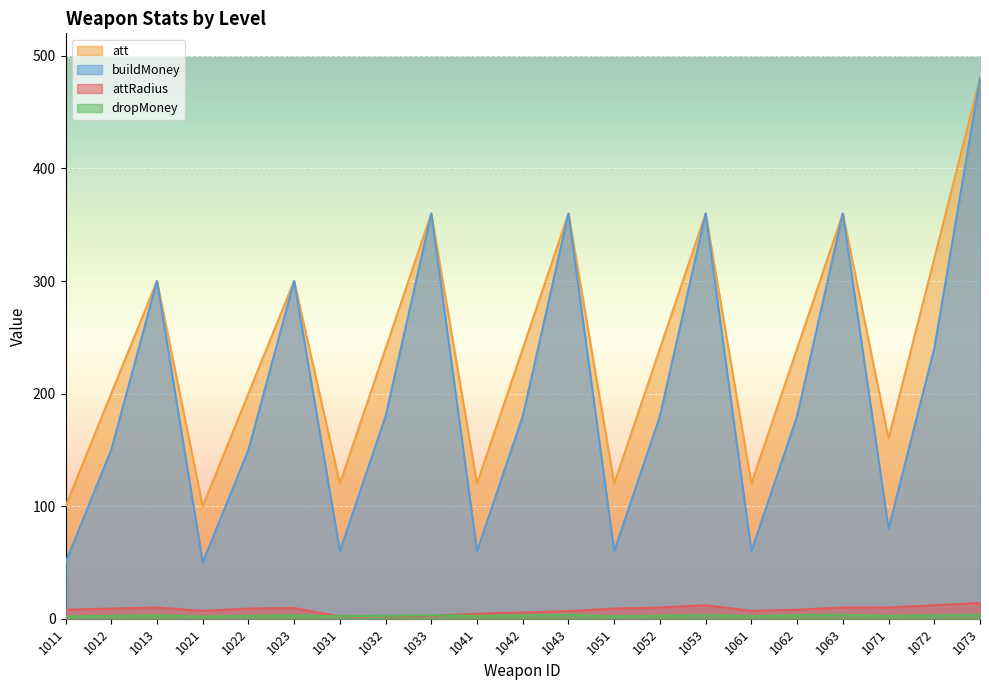

At which label does att first exceed 9?

1013